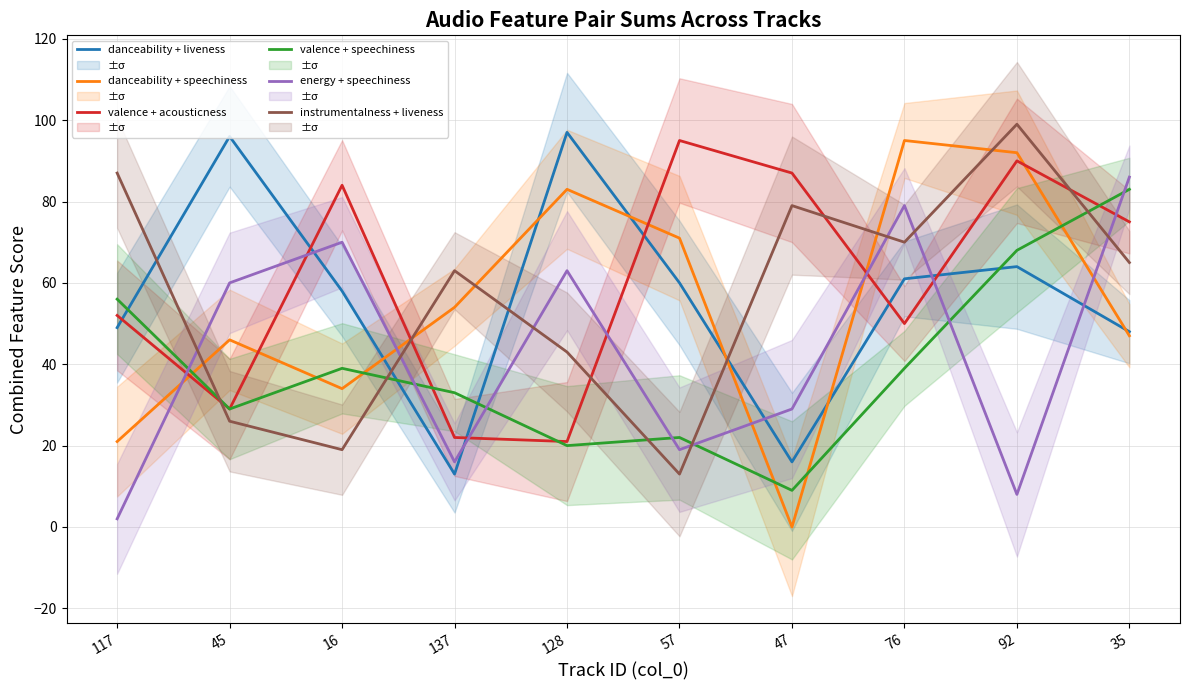

How many data points does each series have?

10